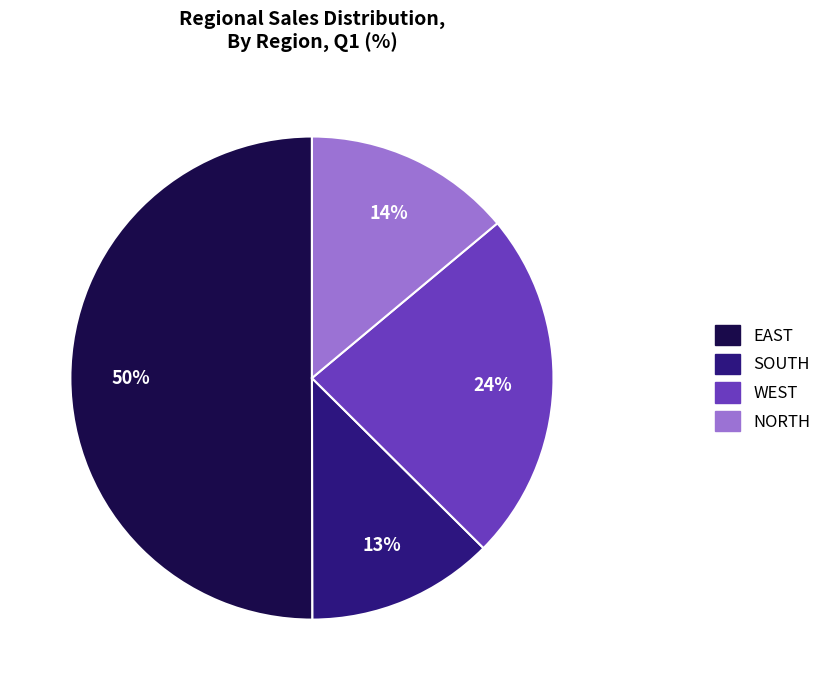

Combined, do NORTH and WEST account for over 50%?

No